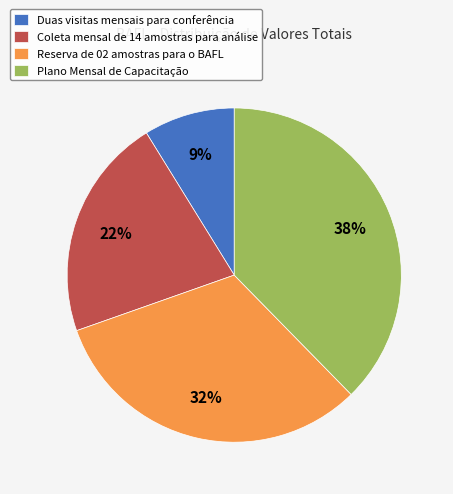

Does any single category account for the majority?

No